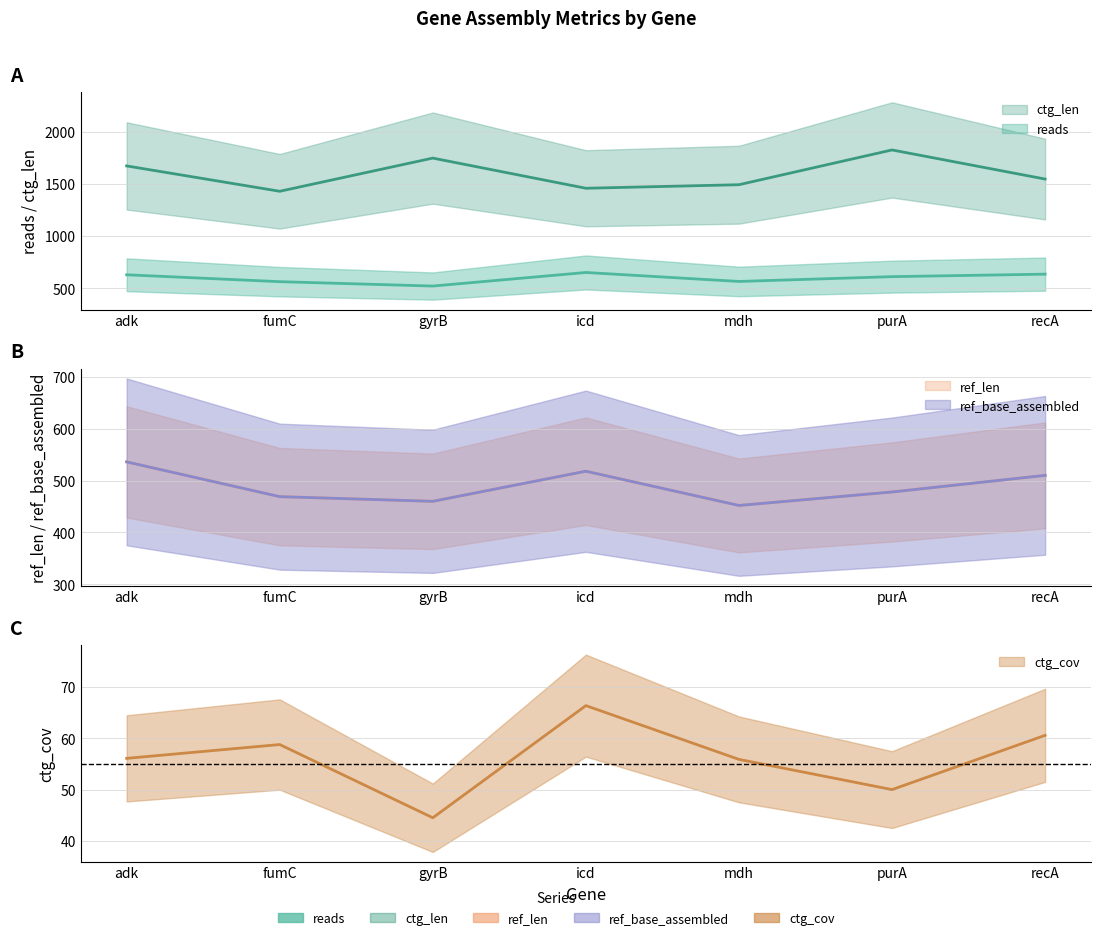

Which category has the highest value across all series?

purA